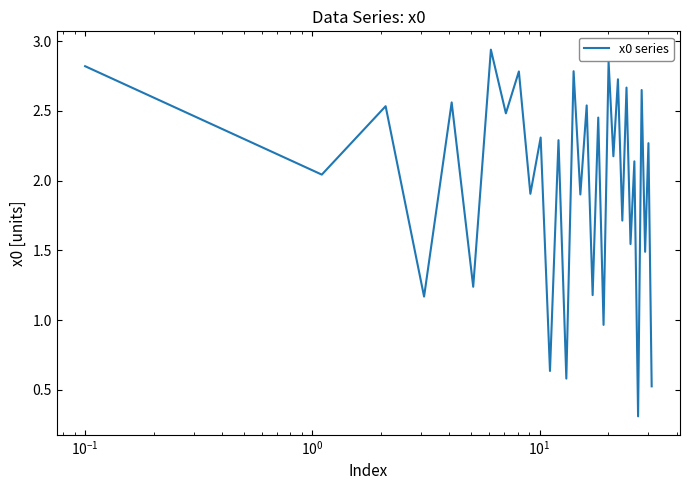

Does the chart display data point markers on the line(s)?

No